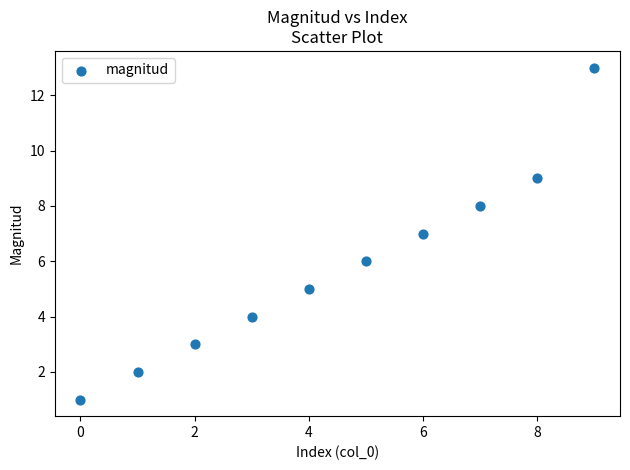

What is the average Y value?

6